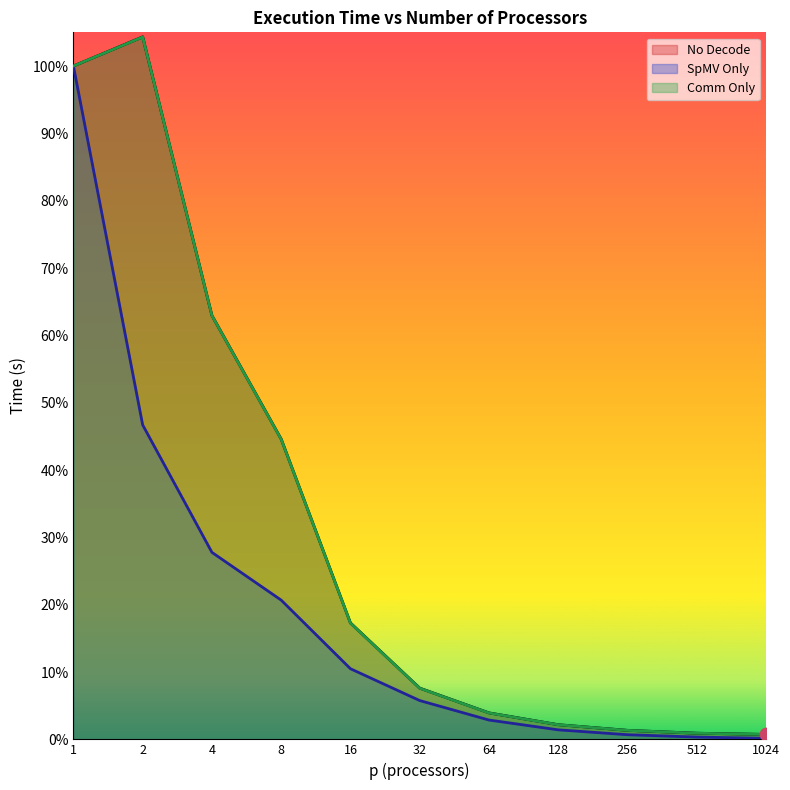

What is the total value across all series at 4?

1.5